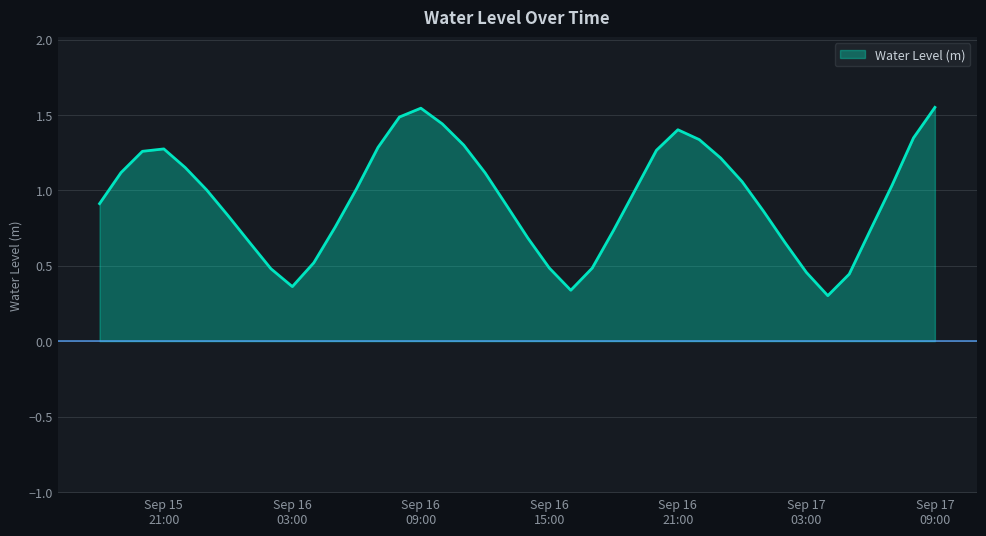

How many points are higher than both their immediate neighbors (excluding endpoints)?

3